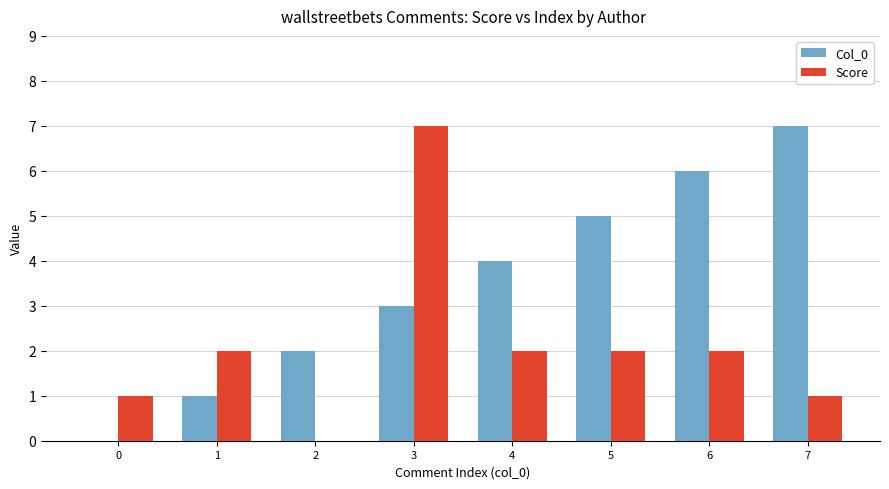

How many groups of bars are there?

8